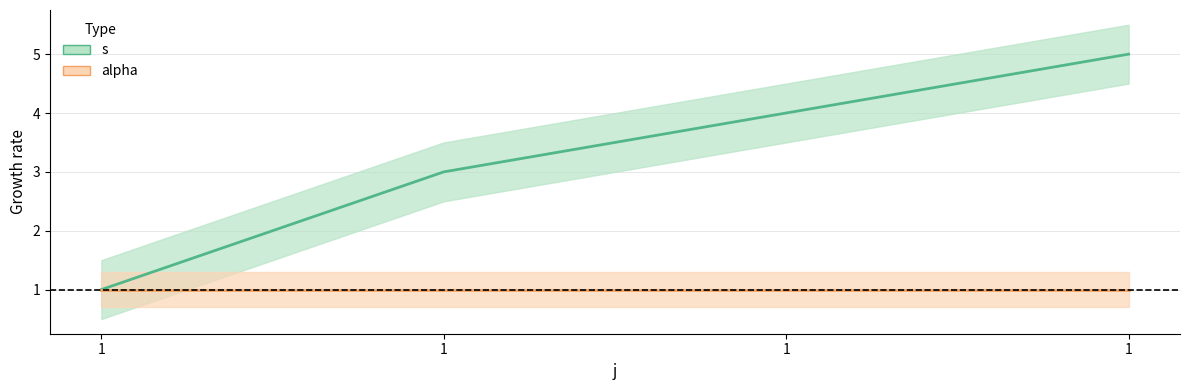

Count the number of values greater than 4.

1